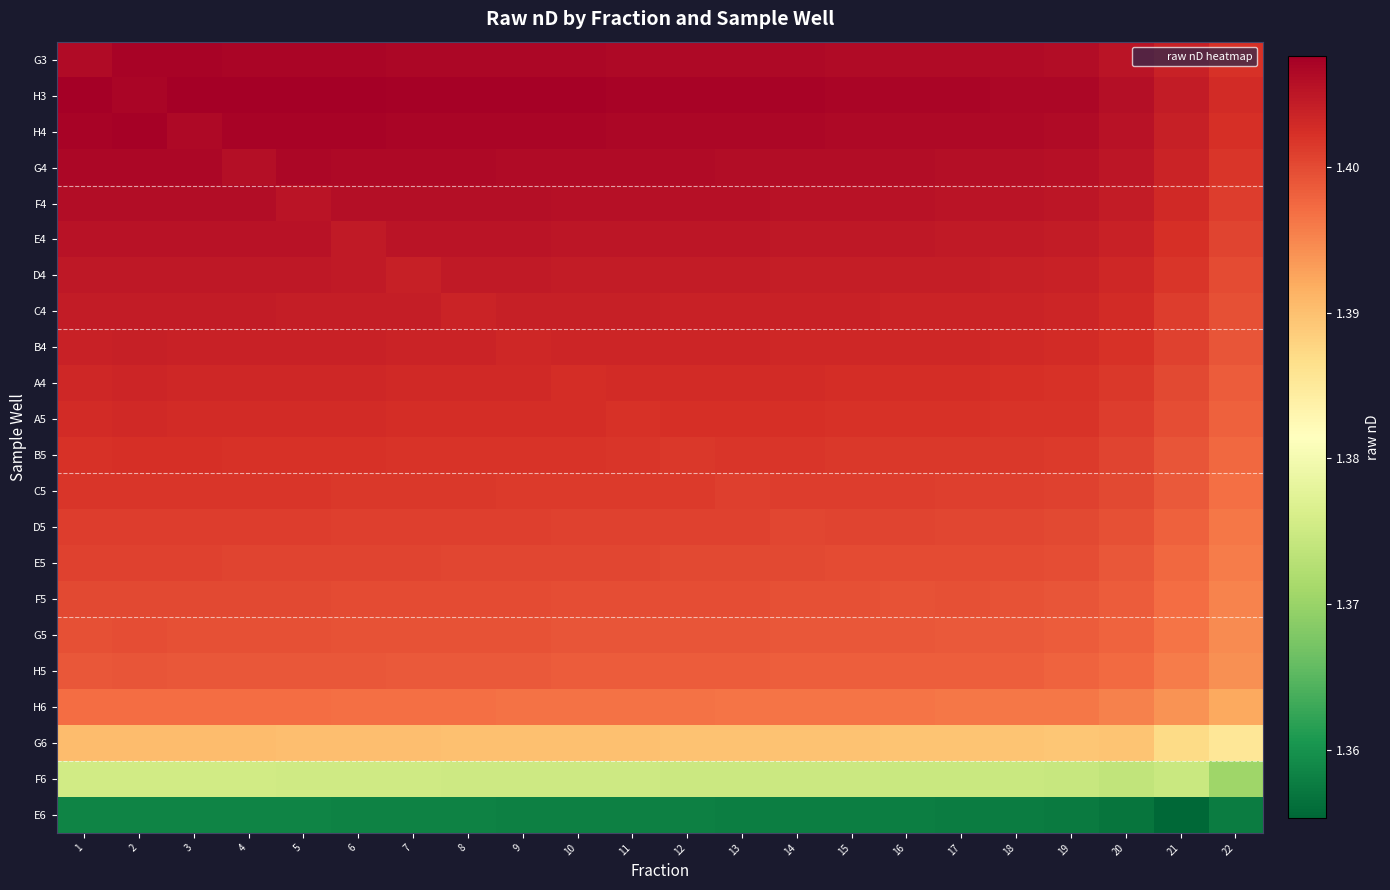

Reading right to left, list all the values displayed in this chart.

G3: 22=1.4	21=1.4	20=1.4	19=1.4	18=1.4	17=1.4	16=1.4	15=1.4	14=1.4	13=1.4	12=1.4	11=1.4	10=1.4	9=1.4	8=1.4	7=1.4	6=1.4	5=1.4	4=1.4	3=1.4	2=1.4	1=1.4
H3: 22=1.4	21=1.4	20=1.4	19=1.4	18=1.4	17=1.4	16=1.4	15=1.4	14=1.4	13=1.4	12=1.4	11=1.4	10=1.4	9=1.4	8=1.4	7=1.4	6=1.4	5=1.4	4=1.4	3=1.4	2=1.4	1=1.4
H4: 22=1.4	21=1.4	20=1.4	19=1.4	18=1.4	17=1.4	16=1.4	15=1.4	14=1.4	13=1.4	12=1.4	11=1.4	10=1.4	9=1.4	8=1.4	7=1.4	6=1.4	5=1.4	4=1.4	3=1.4	2=1.4	1=1.4
G4: 22=1.4	21=1.4	20=1.4	19=1.4	18=1.4	17=1.4	16=1.4	15=1.4	14=1.4	13=1.4	12=1.4	11=1.4	10=1.4	9=1.4	8=1.4	7=1.4	6=1.4	5=1.4	4=1.4	3=1.4	2=1.4	1=1.4
F4: 22=1.4	21=1.4	20=1.4	19=1.4	18=1.4	17=1.4	16=1.4	15=1.4	14=1.4	13=1.4	12=1.4	11=1.4	10=1.4	9=1.4	8=1.4	7=1.4	6=1.4	5=1.4	4=1.4	3=1.4	2=1.4	1=1.4
E4: 22=1.4	21=1.4	20=1.4	19=1.4	18=1.4	17=1.4	16=1.4	15=1.4	14=1.4	13=1.4	12=1.4	11=1.4	10=1.4	9=1.4	8=1.4	7=1.4	6=1.4	5=1.4	4=1.4	3=1.4	2=1.4	1=1.4
D4: 22=1.4	21=1.4	20=1.4	19=1.4	18=1.4	17=1.4	16=1.4	15=1.4	14=1.4	13=1.4	12=1.4	11=1.4	10=1.4	9=1.4	8=1.4	7=1.4	6=1.4	5=1.4	4=1.4	3=1.4	2=1.4	1=1.4
C4: 22=1.4	21=1.4	20=1.4	19=1.4	18=1.4	17=1.4	16=1.4	15=1.4	14=1.4	13=1.4	12=1.4	11=1.4	10=1.4	9=1.4	8=1.4	7=1.4	6=1.4	5=1.4	4=1.4	3=1.4	2=1.4	1=1.4
B4: 22=1.4	21=1.4	20=1.4	19=1.4	18=1.4	17=1.4	16=1.4	15=1.4	14=1.4	13=1.4	12=1.4	11=1.4	10=1.4	9=1.4	8=1.4	7=1.4	6=1.4	5=1.4	4=1.4	3=1.4	2=1.4	1=1.4
A4: 22=1.4	21=1.4	20=1.4	19=1.4	18=1.4	17=1.4	16=1.4	15=1.4	14=1.4	13=1.4	12=1.4	11=1.4	10=1.4	9=1.4	8=1.4	7=1.4	6=1.4	5=1.4	4=1.4	3=1.4	2=1.4	1=1.4
A5: 22=1.4	21=1.4	20=1.4	19=1.4	18=1.4	17=1.4	16=1.4	15=1.4	14=1.4	13=1.4	12=1.4	11=1.4	10=1.4	9=1.4	8=1.4	7=1.4	6=1.4	5=1.4	4=1.4	3=1.4	2=1.4	1=1.4
B5: 22=1.4	21=1.4	20=1.4	19=1.4	18=1.4	17=1.4	16=1.4	15=1.4	14=1.4	13=1.4	12=1.4	11=1.4	10=1.4	9=1.4	8=1.4	7=1.4	6=1.4	5=1.4	4=1.4	3=1.4	2=1.4	1=1.4
C5: 22=1.4	21=1.4	20=1.4	19=1.4	18=1.4	17=1.4	16=1.4	15=1.4	14=1.4	13=1.4	12=1.4	11=1.4	10=1.4	9=1.4	8=1.4	7=1.4	6=1.4	5=1.4	4=1.4	3=1.4	2=1.4	1=1.4
D5: 22=1.4	21=1.4	20=1.4	19=1.4	18=1.4	17=1.4	16=1.4	15=1.4	14=1.4	13=1.4	12=1.4	11=1.4	10=1.4	9=1.4	8=1.4	7=1.4	6=1.4	5=1.4	4=1.4	3=1.4	2=1.4	1=1.4
E5: 22=1.4	21=1.4	20=1.4	19=1.4	18=1.4	17=1.4	16=1.4	15=1.4	14=1.4	13=1.4	12=1.4	11=1.4	10=1.4	9=1.4	8=1.4	7=1.4	6=1.4	5=1.4	4=1.4	3=1.4	2=1.4	1=1.4
F5: 22=1.4	21=1.4	20=1.4	19=1.4	18=1.4	17=1.4	16=1.4	15=1.4	14=1.4	13=1.4	12=1.4	11=1.4	10=1.4	9=1.4	8=1.4	7=1.4	6=1.4	5=1.4	4=1.4	3=1.4	2=1.4	1=1.4
G5: 22=1.4	21=1.4	20=1.4	19=1.4	18=1.4	17=1.4	16=1.4	15=1.4	14=1.4	13=1.4	12=1.4	11=1.4	10=1.4	9=1.4	8=1.4	7=1.4	6=1.4	5=1.4	4=1.4	3=1.4	2=1.4	1=1.4
H5: 22=1.4	21=1.4	20=1.4	19=1.4	18=1.4	17=1.4	16=1.4	15=1.4	14=1.4	13=1.4	12=1.4	11=1.4	10=1.4	9=1.4	8=1.4	7=1.4	6=1.4	5=1.4	4=1.4	3=1.4	2=1.4	1=1.4
H6: 22=1.4	21=1.4	20=1.4	19=1.4	18=1.4	17=1.4	16=1.4	15=1.4	14=1.4	13=1.4	12=1.4	11=1.4	10=1.4	9=1.4	8=1.4	7=1.4	6=1.4	5=1.4	4=1.4	3=1.4	2=1.4	1=1.4
G6: 22=1.4	21=1.4	20=1.4	19=1.4	18=1.4	17=1.4	16=1.4	15=1.4	14=1.4	13=1.4	12=1.4	11=1.4	10=1.4	9=1.4	8=1.4	7=1.4	6=1.4	5=1.4	4=1.4	3=1.4	2=1.4	1=1.4
F6: 22=1.4	21=1.4	20=1.4	19=1.4	18=1.4	17=1.4	16=1.4	15=1.4	14=1.4	13=1.4	12=1.4	11=1.4	10=1.4	9=1.4	8=1.4	7=1.4	6=1.4	5=1.4	4=1.4	3=1.4	2=1.4	1=1.4
E6: 22=1.4	21=1.4	20=1.4	19=1.4	18=1.4	17=1.4	16=1.4	15=1.4	14=1.4	13=1.4	12=1.4	11=1.4	10=1.4	9=1.4	8=1.4	7=1.4	6=1.4	5=1.4	4=1.4	3=1.4	2=1.4	1=1.4